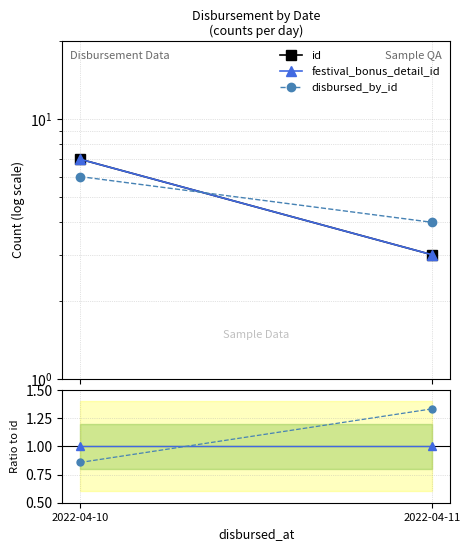

Reading left to right, what are all the values shown in this chart?

id: 2022-04-10=7.0	2022-04-11=3.0
festival_bonus_detail_id: 2022-04-10=7.0	2022-04-11=3.0
disbursed_by_id: 2022-04-10=6.0	2022-04-11=4.0
festival_bonus_detail_id / id: 2022-04-10=1.0	2022-04-11=1.0
disbursed_by_id / id: 2022-04-10=0.9	2022-04-11=1.3